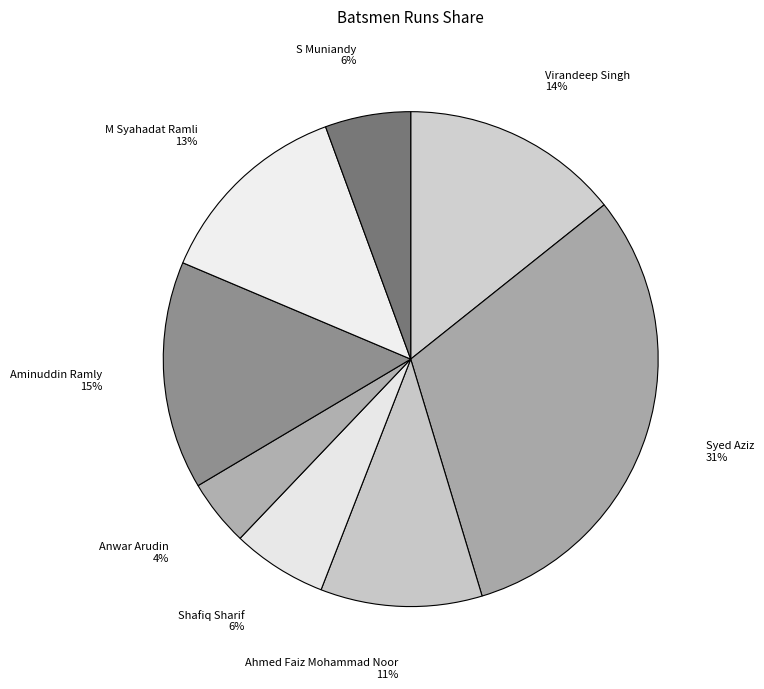

Is there any slice that represents more than half of the pie?

No